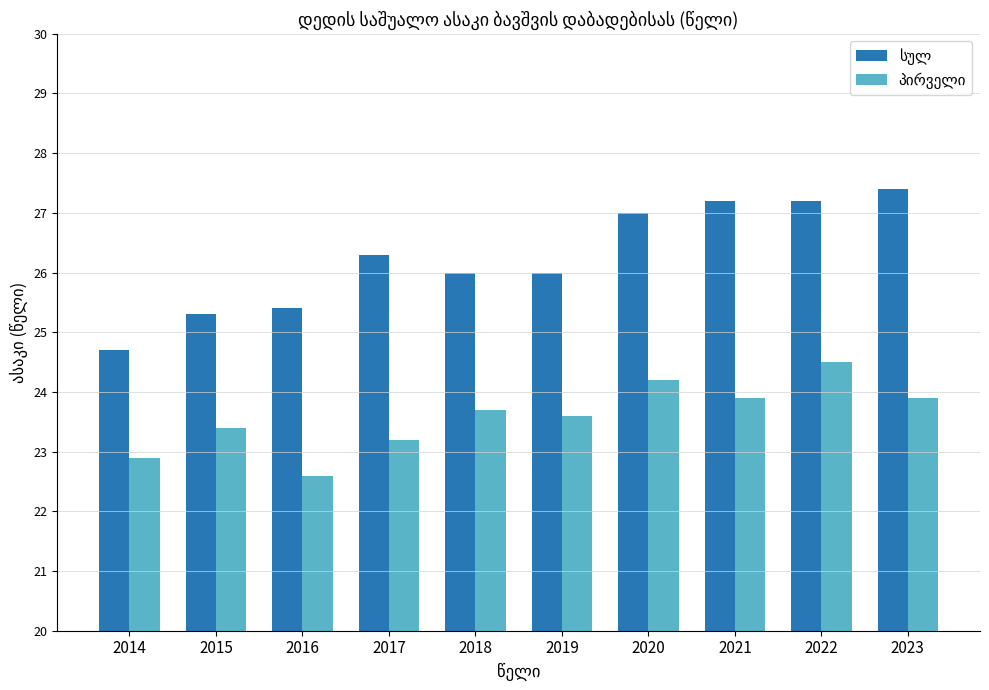

What is the difference between the highest and lowest values at 2015?

1.9